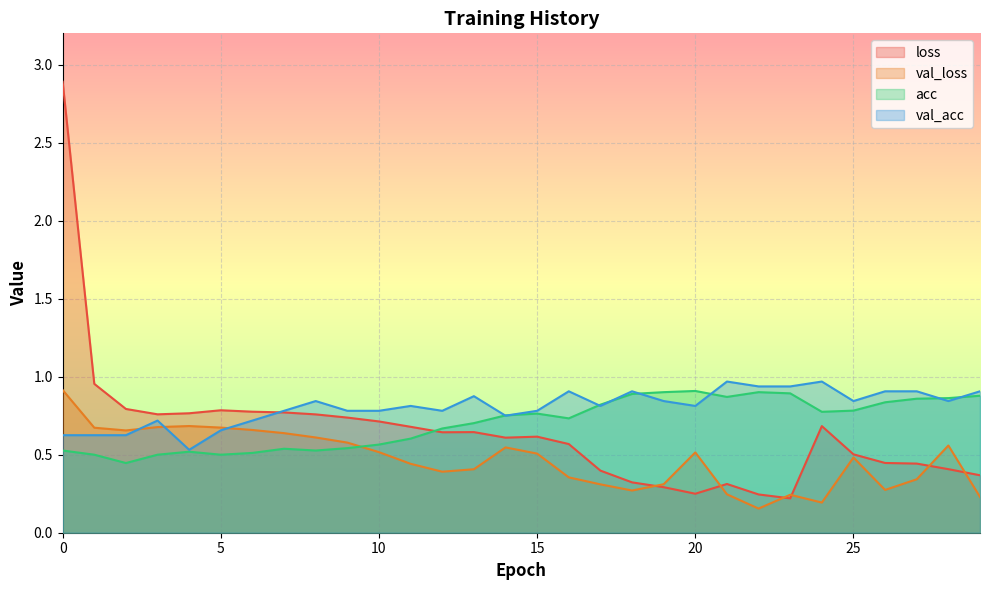

In val_loss, how many points are lower than both neighbors (excluding endpoints)?

6